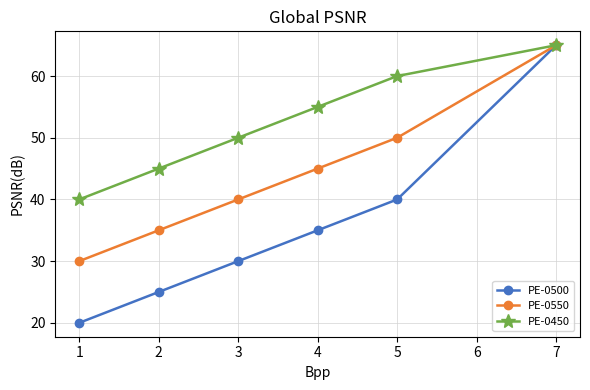

What is the value of the PE-0500 point at the 1st from the left?

20